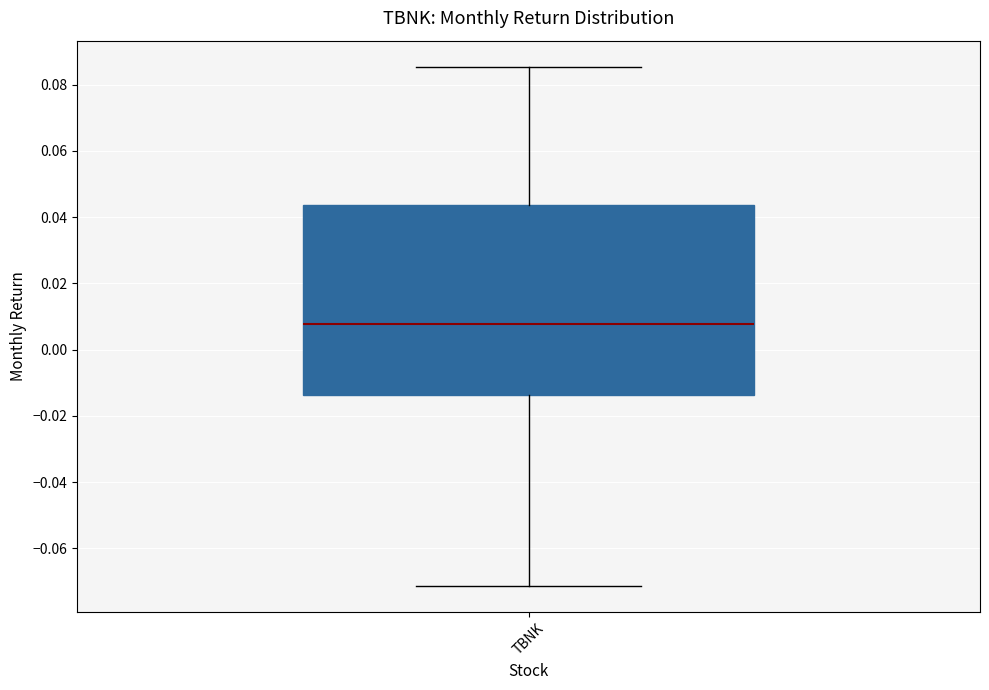

Where does the lower whisker of the box for TBNK end on the y-axis? The values are not printed on the chart, so give them approximately, as read against the axis.

-0.072